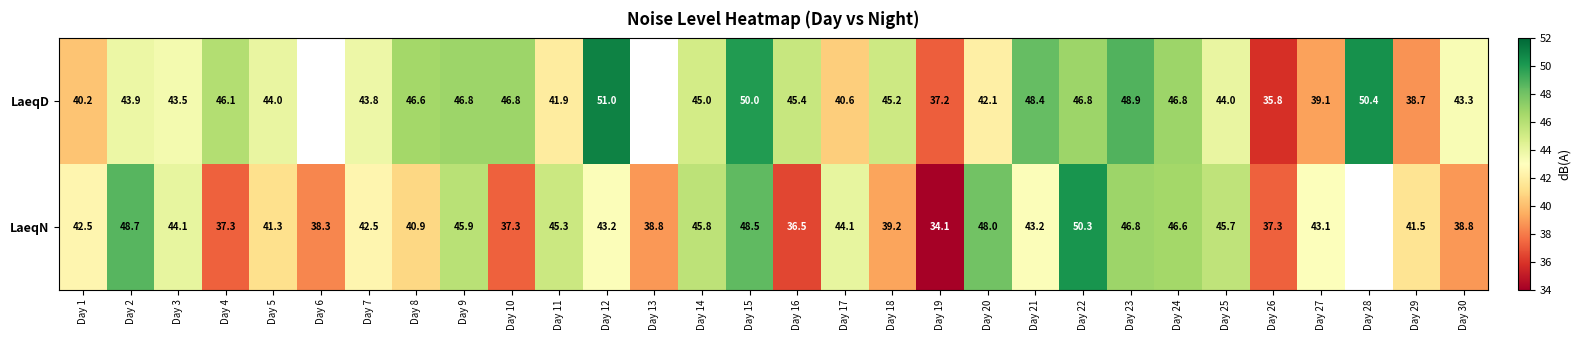

At Day 12, list the series in order from smallest to largest.

LaeqN, LaeqD